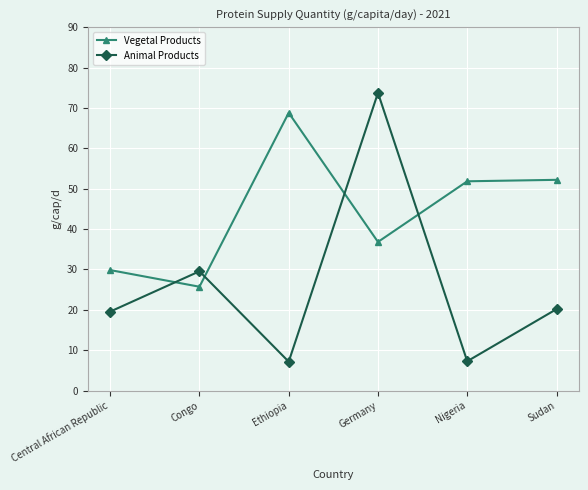

Which series ends up on top after the final intersection of Vegetal Products and Animal Products?

Vegetal Products